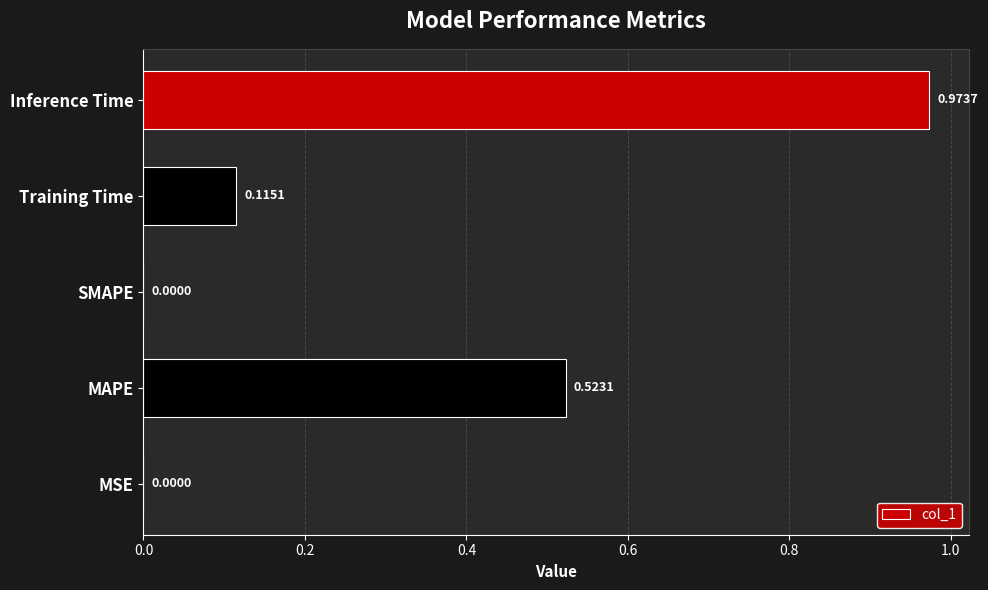

Which category has the highest value across all series?

Inference Time